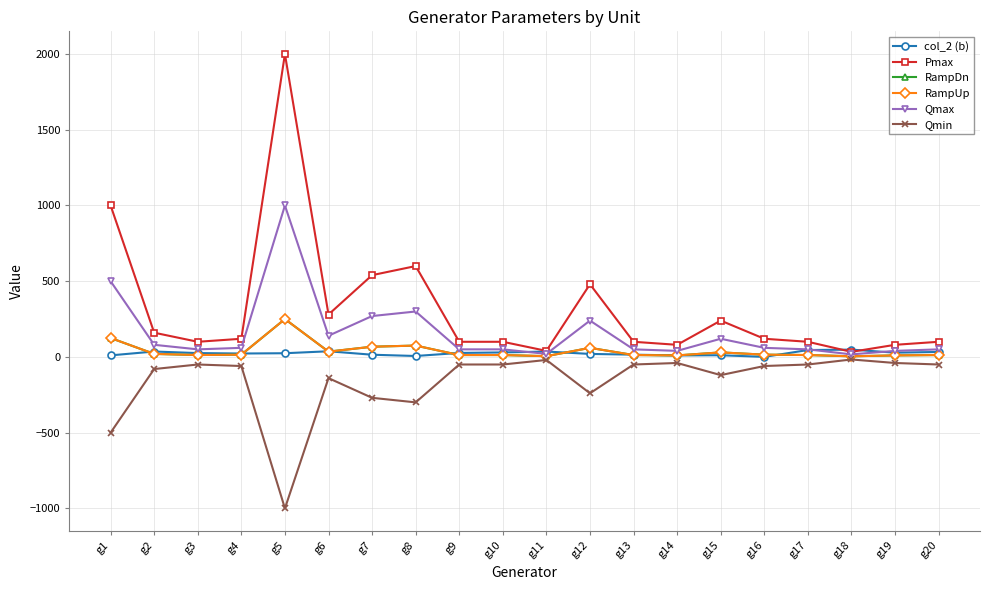

At which category does Qmax reach its first local peak?

g5